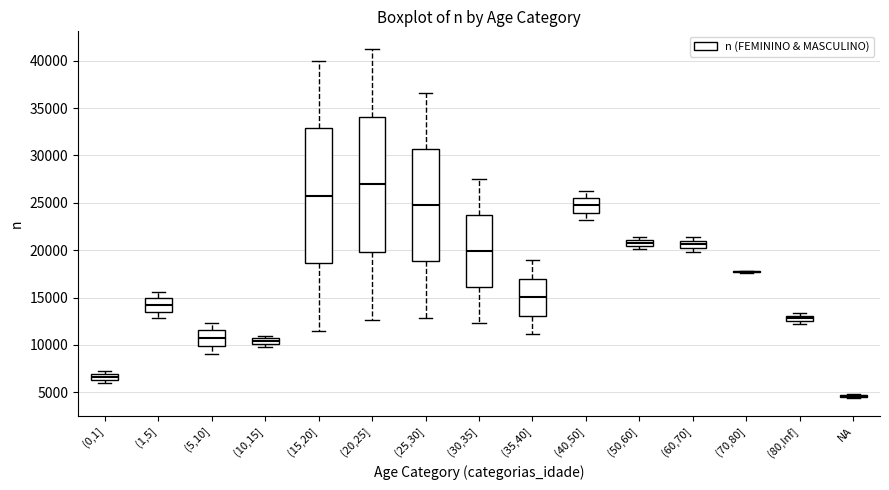

Where does the upper whisker of the box for (20,25] end on the y-axis? The values are not printed on the chart, so give them approximately, as read against the axis.

41500